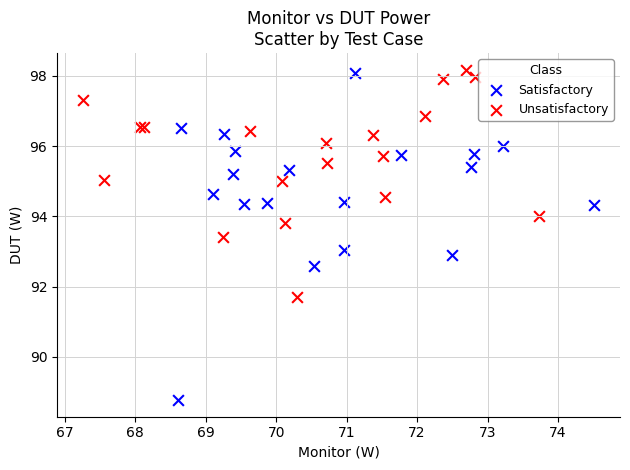

Which series contains the lowest Y value?

Satisfactory